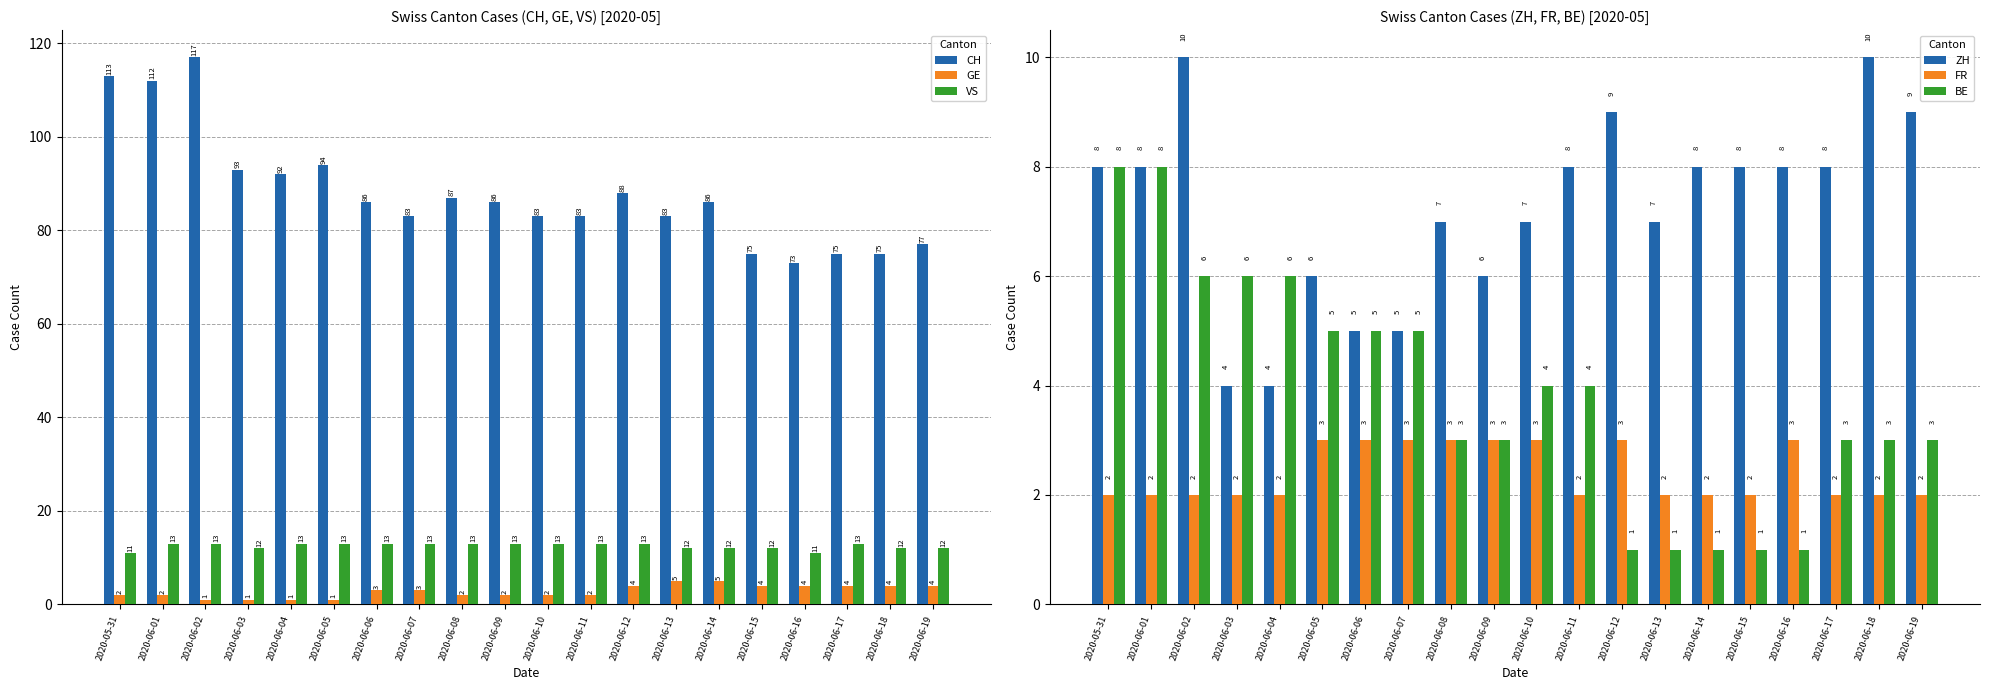

At which label is GE closest to 3?

2020-06-06